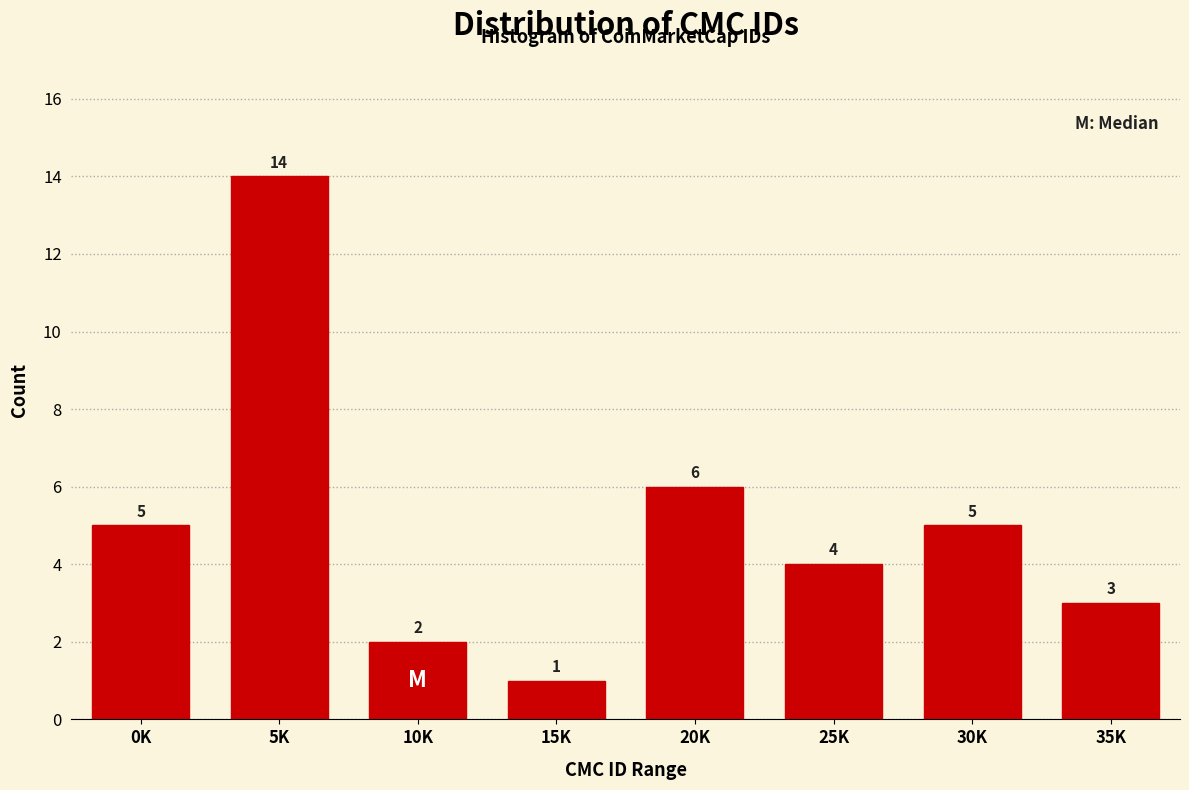

Reading right to left, transcribe all the data shown in this chart.

35K=3	30K=5	25K=4	20K=6	15K=1	10K=2	5K=14	0K=5